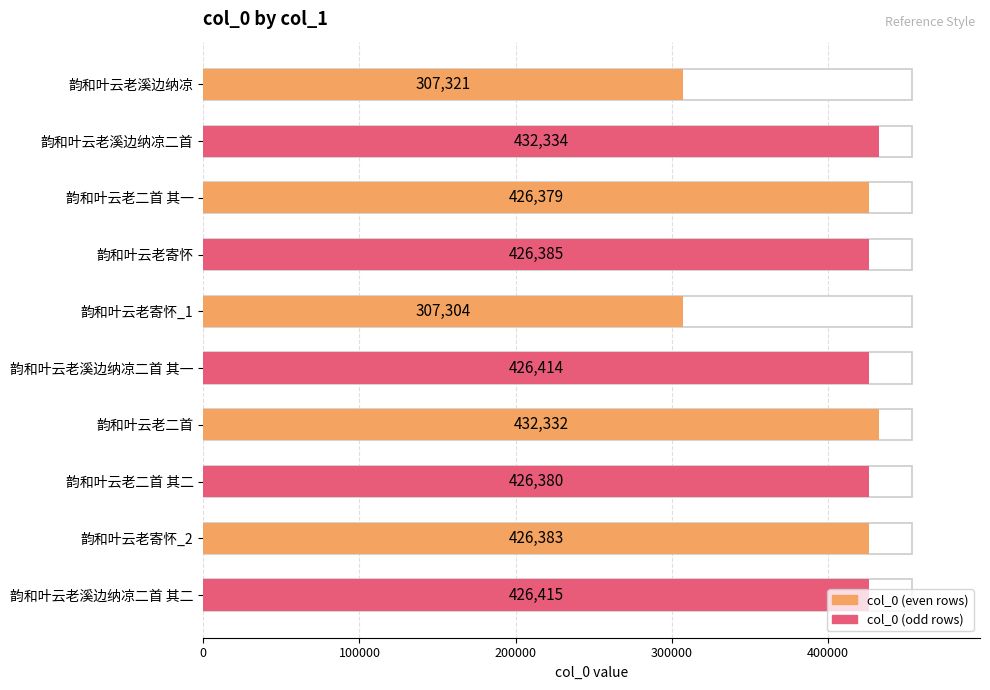

What value does the data have at 韵和叶云老二首 其二, to the nearest 50?

426400